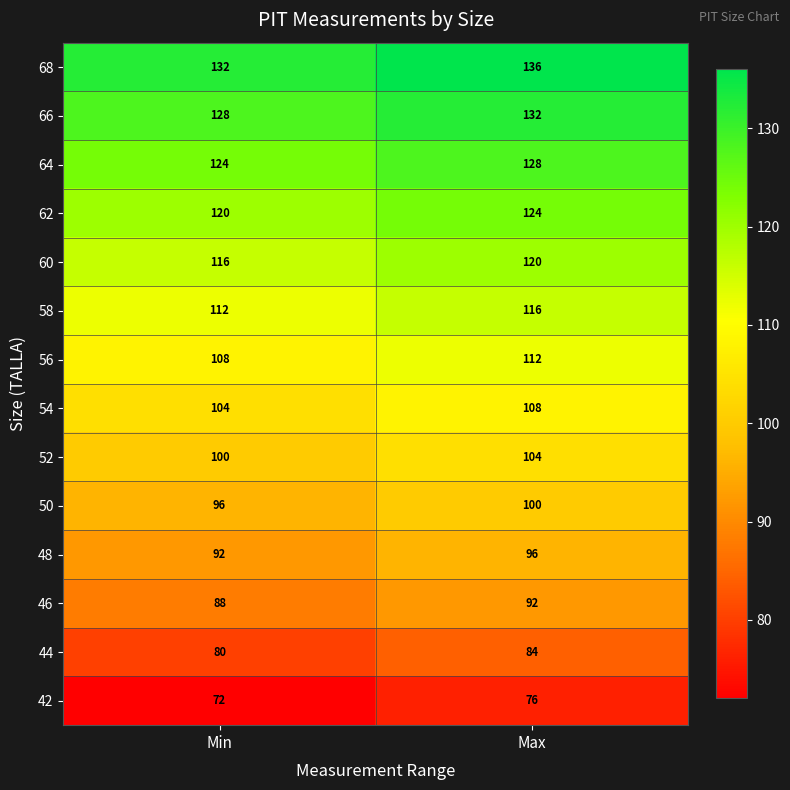

Is it true that 64 equals 124 at Min?

True